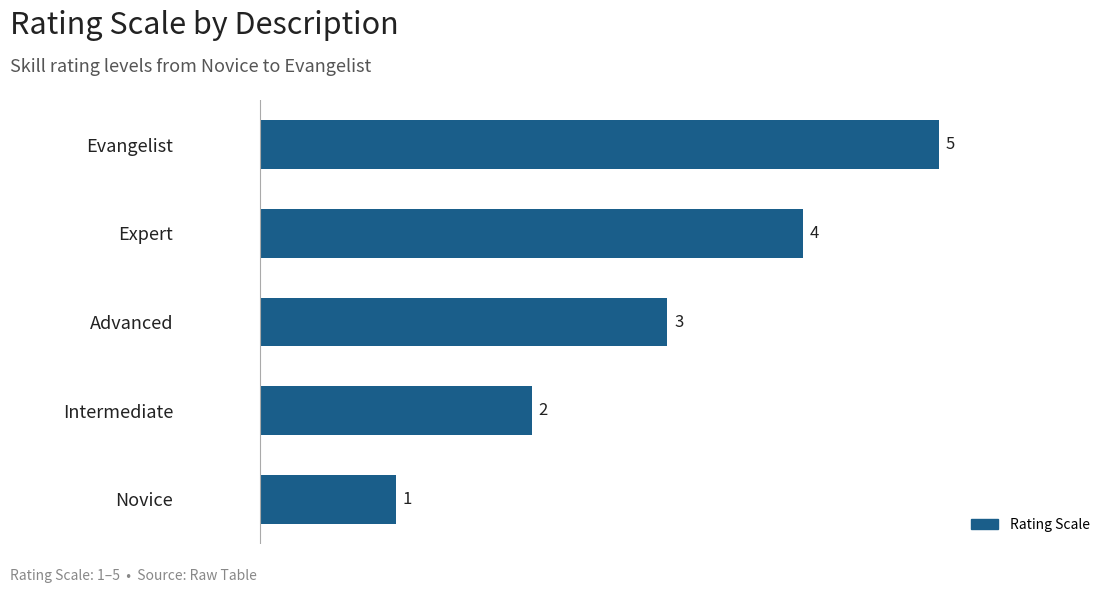

Is it true that the value at Novice is 2?

False